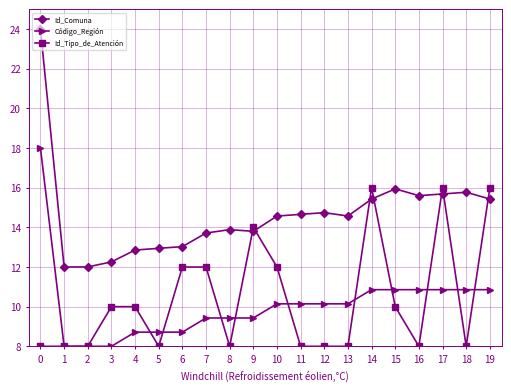

The Código_Región series shows 8.0 at 3. True or false?

True